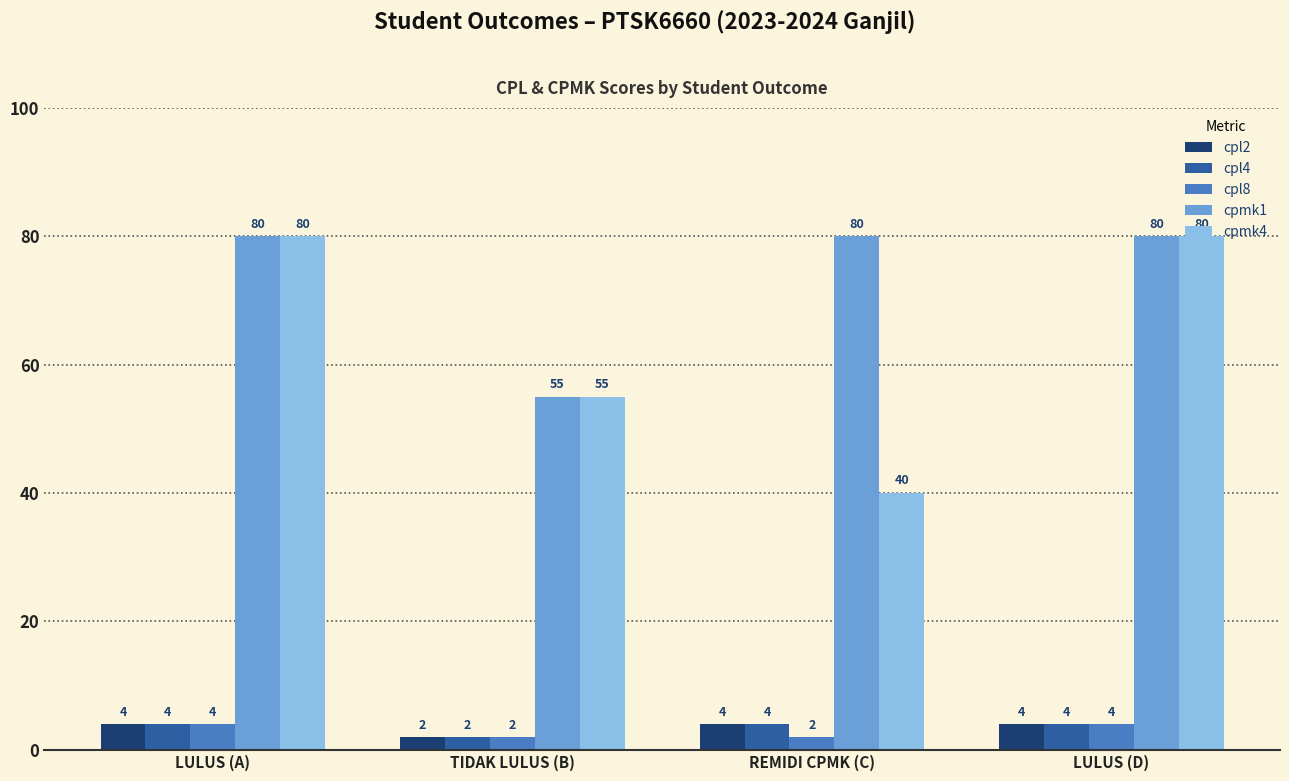

Count the cpmk4 values in the range 55 to 80.

3